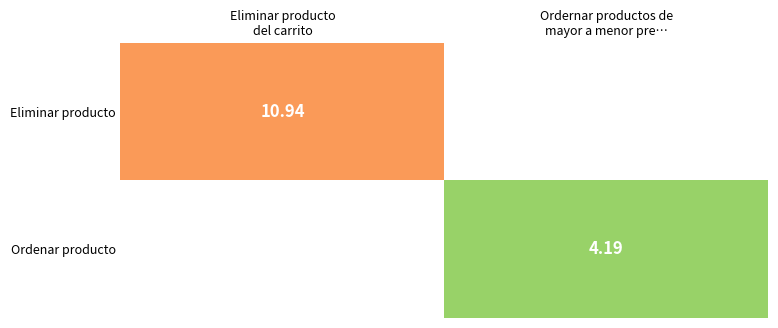

Between Ordernar productos de
mayor a menor pre… and Eliminar producto
del carrito, which is larger?

Eliminar producto
del carrito